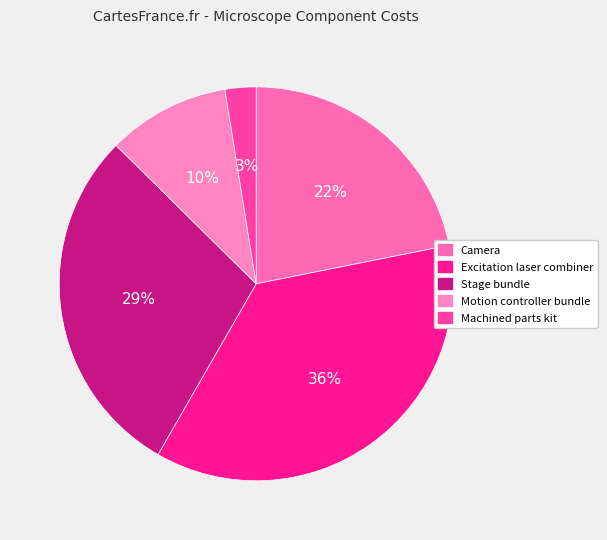

What is the ratio of the value at Excitation laser combiner to the value at Camera?

1.7